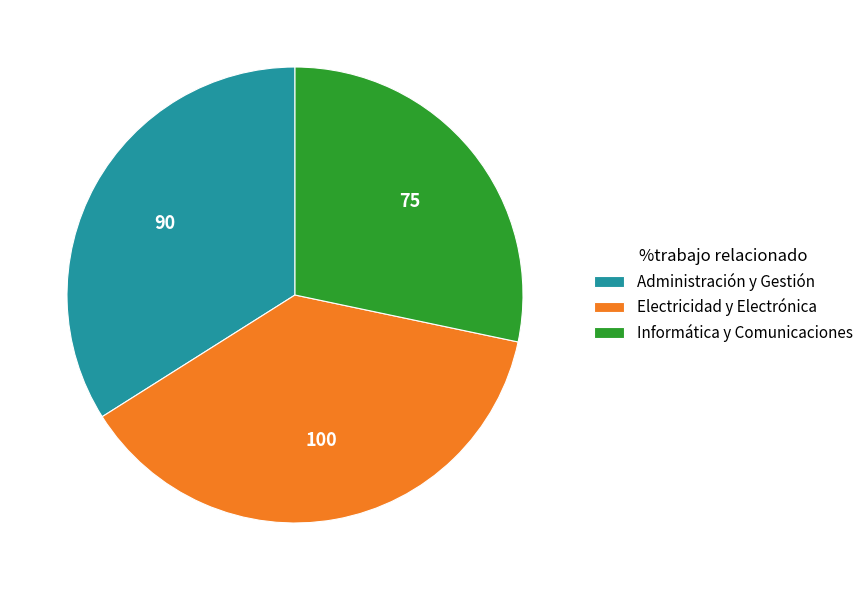

Combined, do Informática y Comunicaciones and Administración y Gestión account for over 50%?

Yes